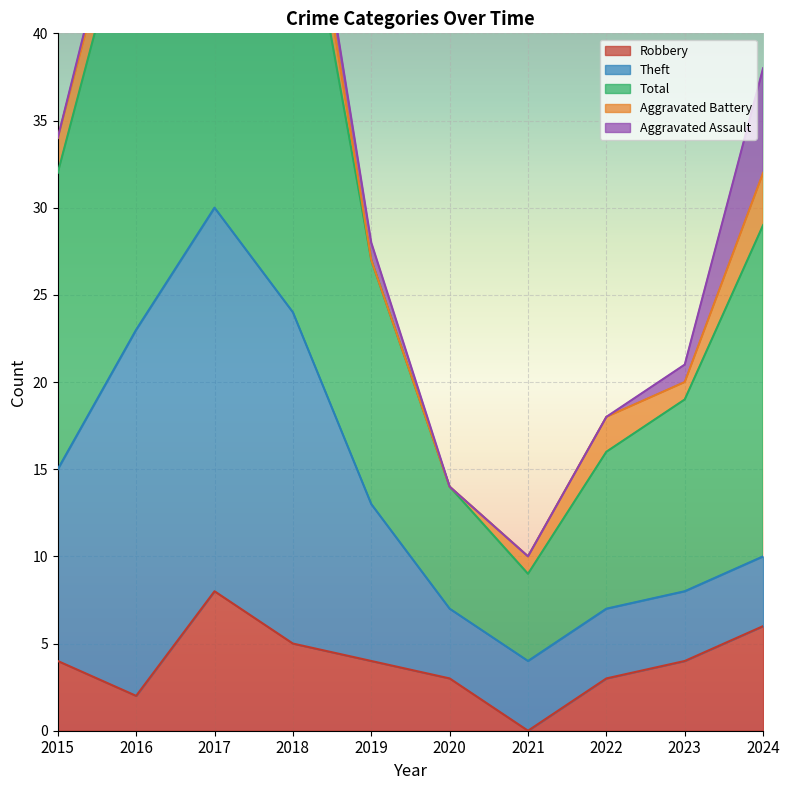

At which label is Theft closest to 13?

2015